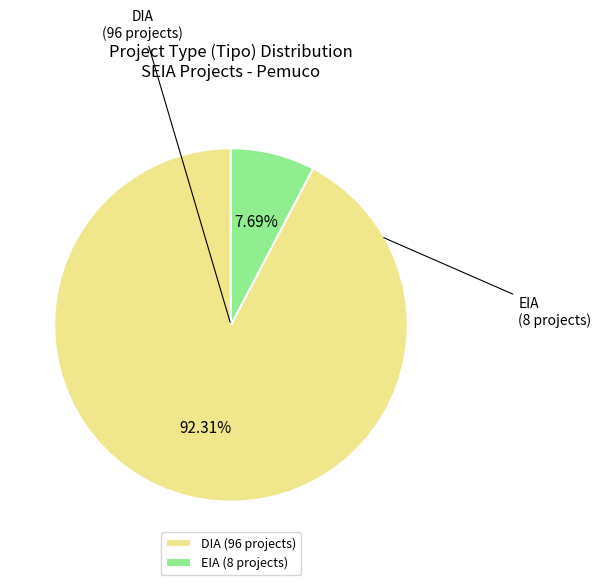

Which slice represents more than half of the pie?

DIA